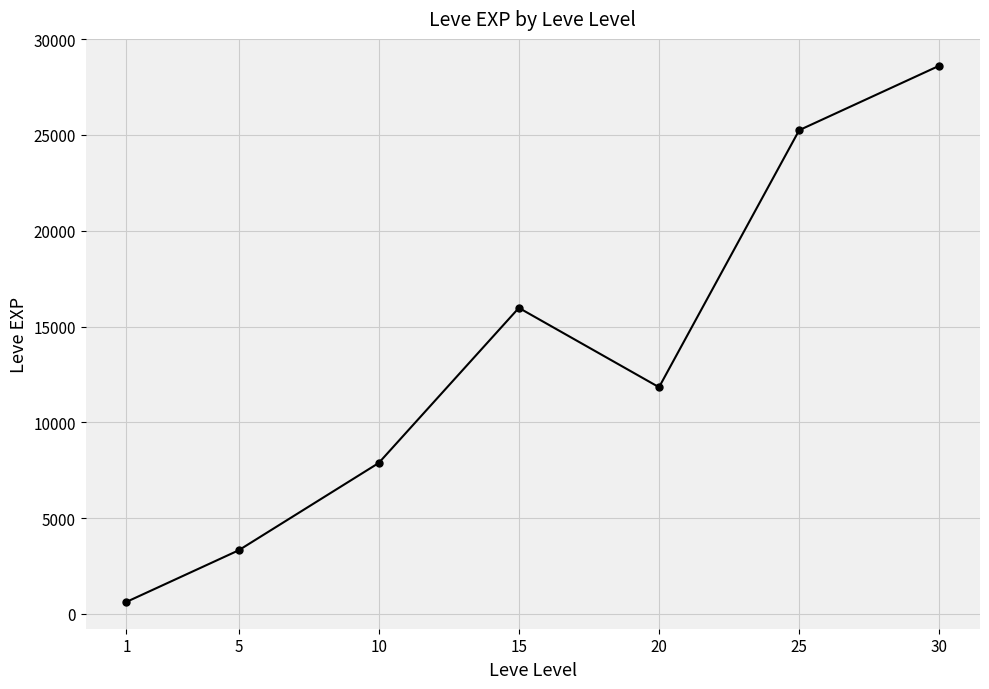

At which label does the data first exceed 11835?

15